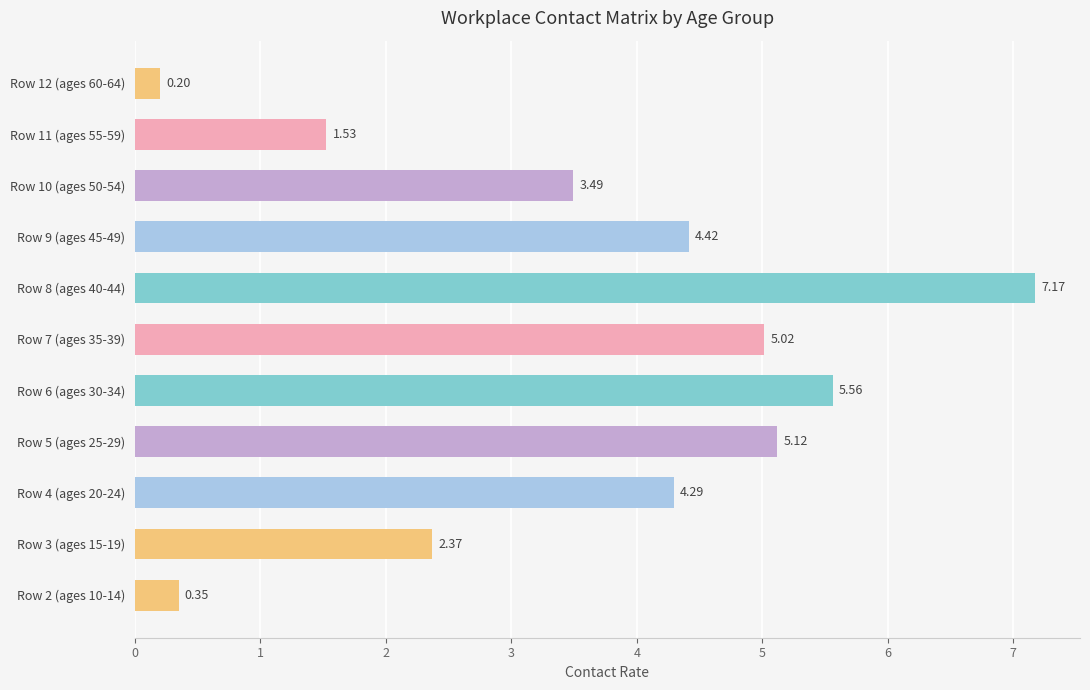

Between Row 12 (ages 60-64) and Row 9 (ages 45-49), which is larger?

Row 9 (ages 45-49)